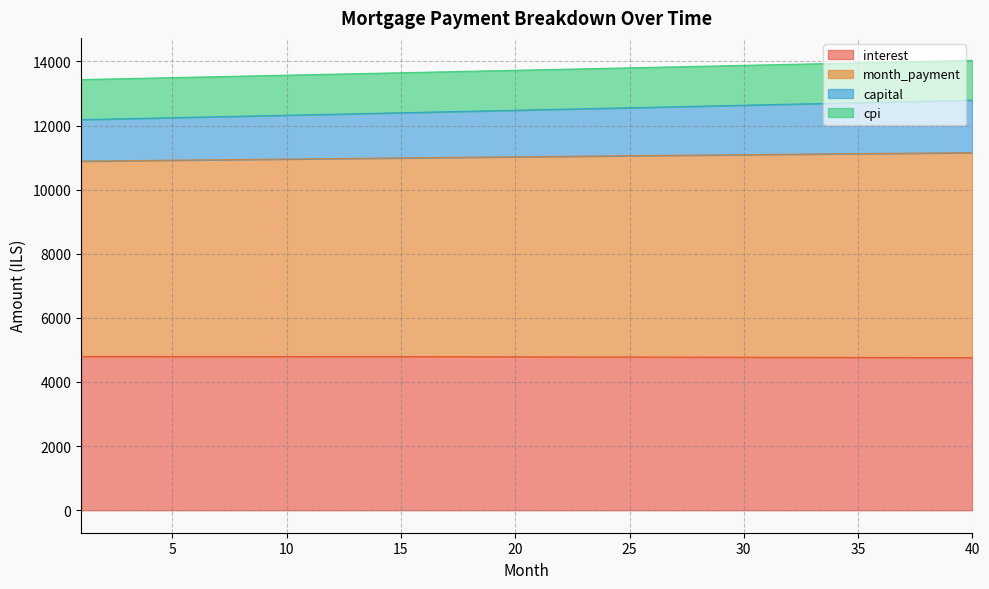

What is the smallest value displayed?

4758.6